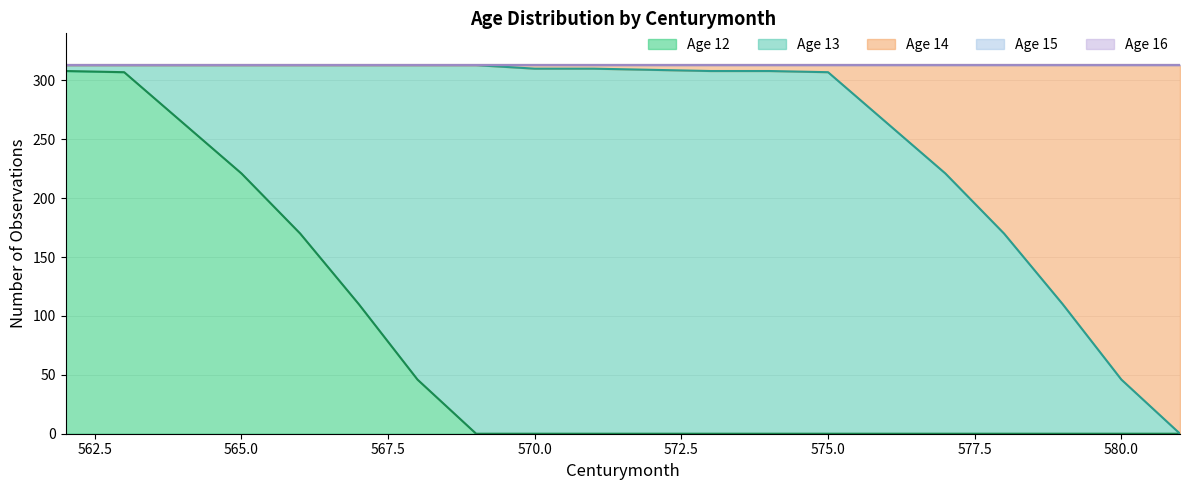

True or false: 16 and 14 cross at least once.

False